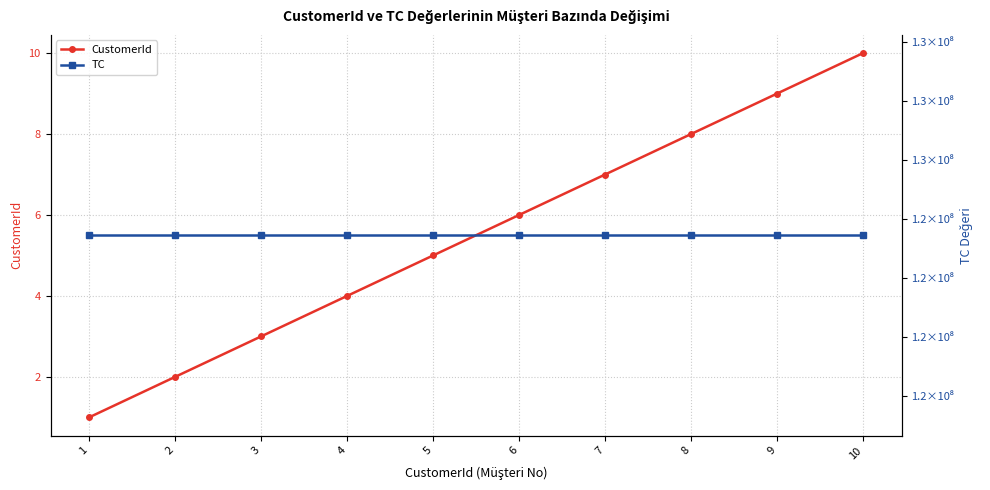

What is the spread (max minus min) of values at 1?

123456788